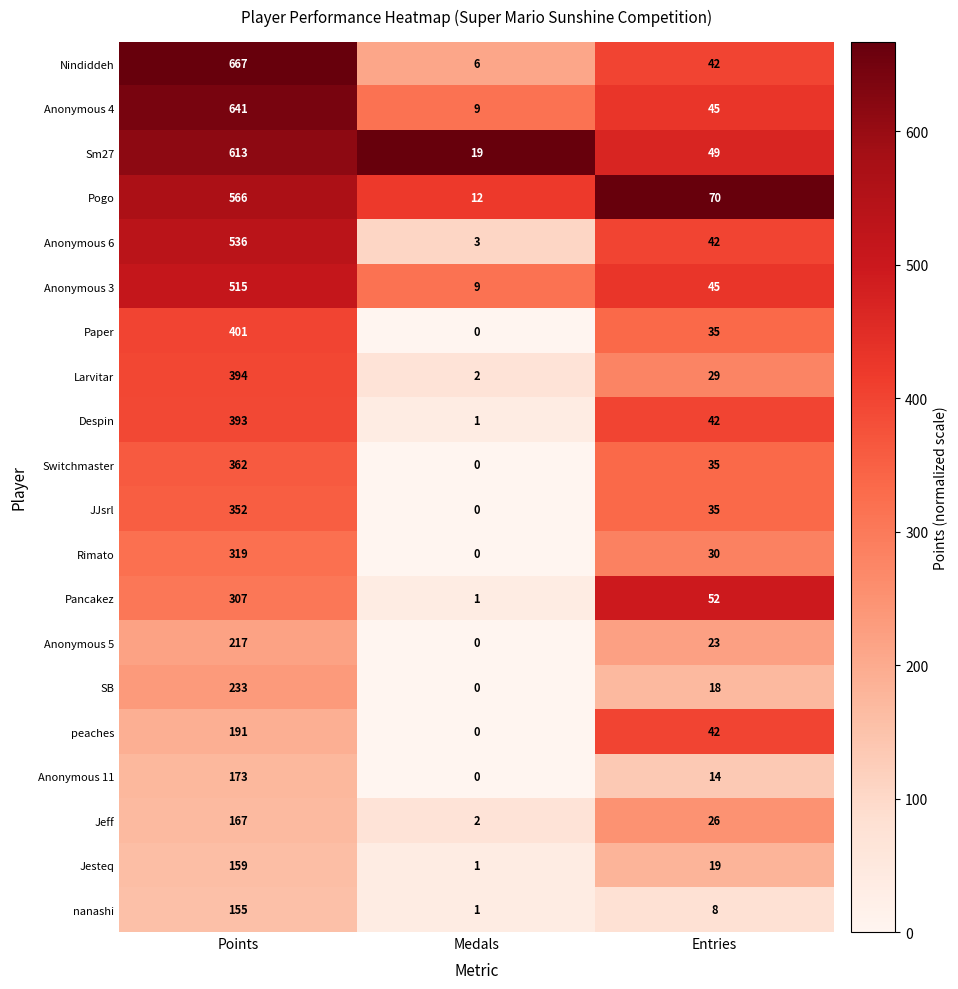

At Points, list the series in order from smallest to largest.

nanashi, Jesteq, Jeff, Anonymous 11, peaches, Anonymous 5, SB, Pancakez, Rimato, JJsrl, Switchmaster, Despin, Larvitar, Paper, Anonymous 3, Anonymous 6, Pogo, Sm27, Anonymous 4, Nindiddeh